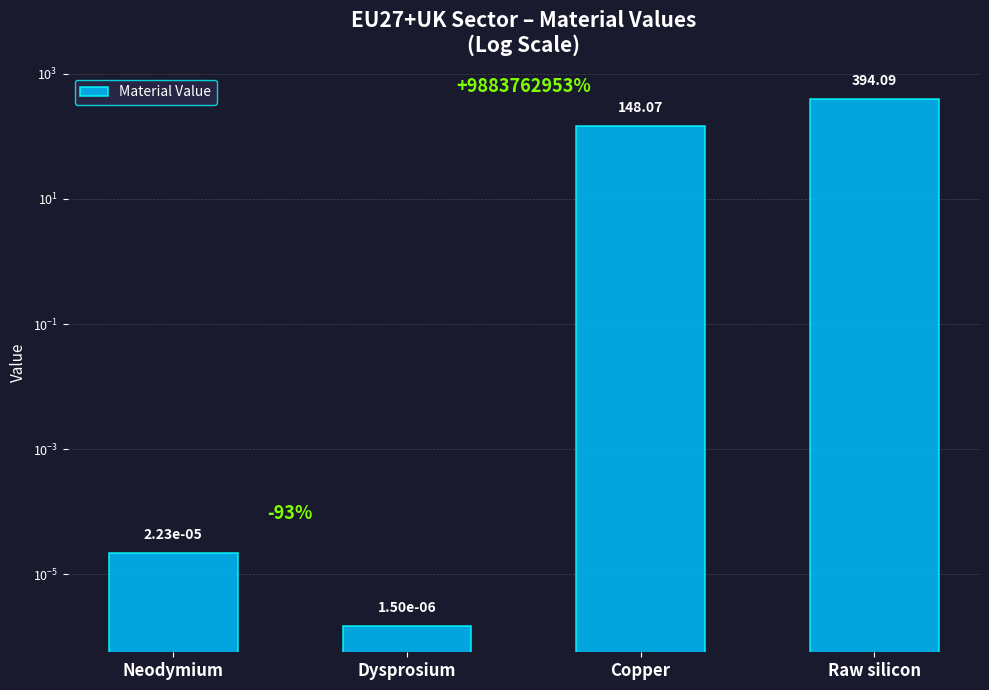

The value at Dysprosium is 0.0. True or false?

True